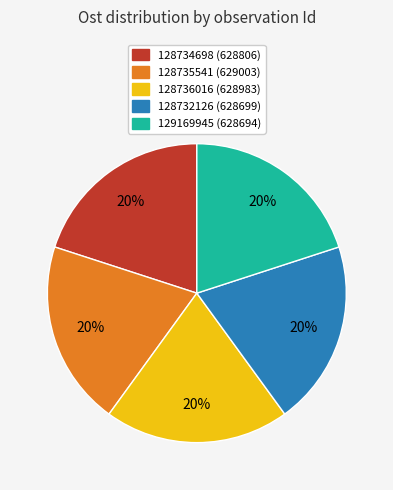

What percentage is the 128736016 slice, to the nearest percent?

20%